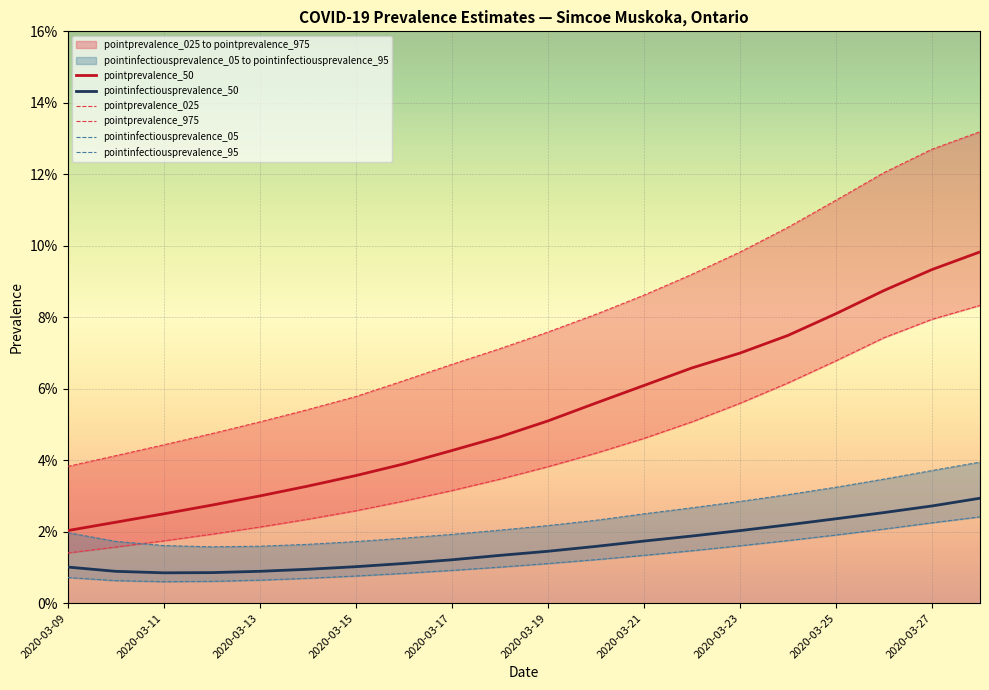

True or false: pointinfectiousprevalence_95 and pointprevalence_975 cross at least once.

False